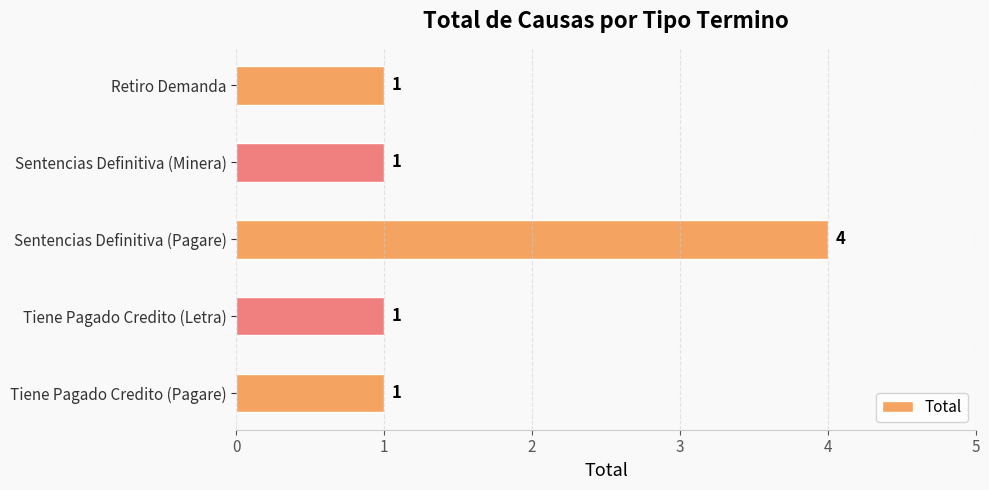

Reading bottom to top, extract all data points from this chart.

1	1	4	1	1